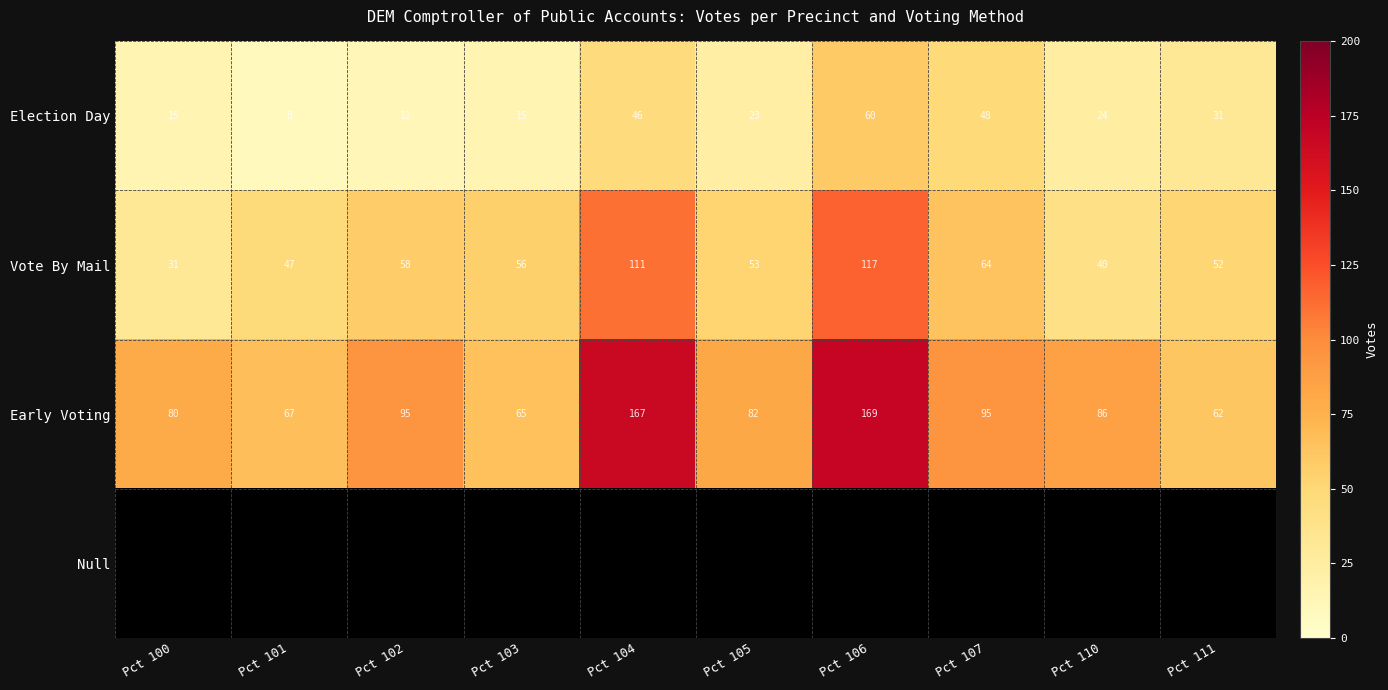

The Vote By Mail series shows 52 at Pct 111. True or false?

True